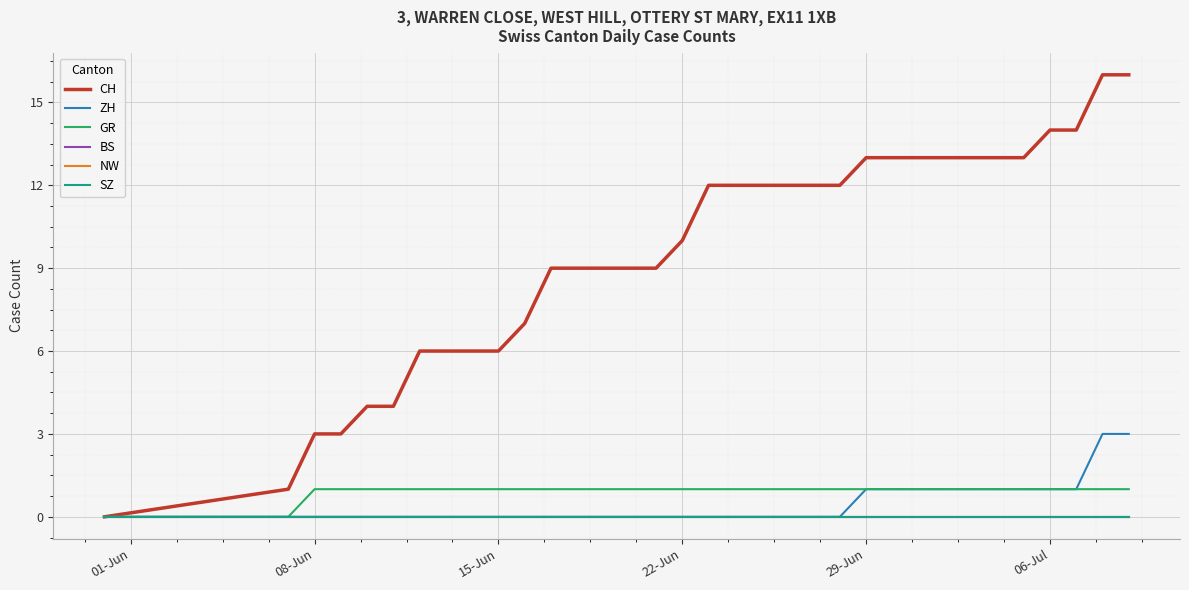

Which series has the largest total across all categories?

CH